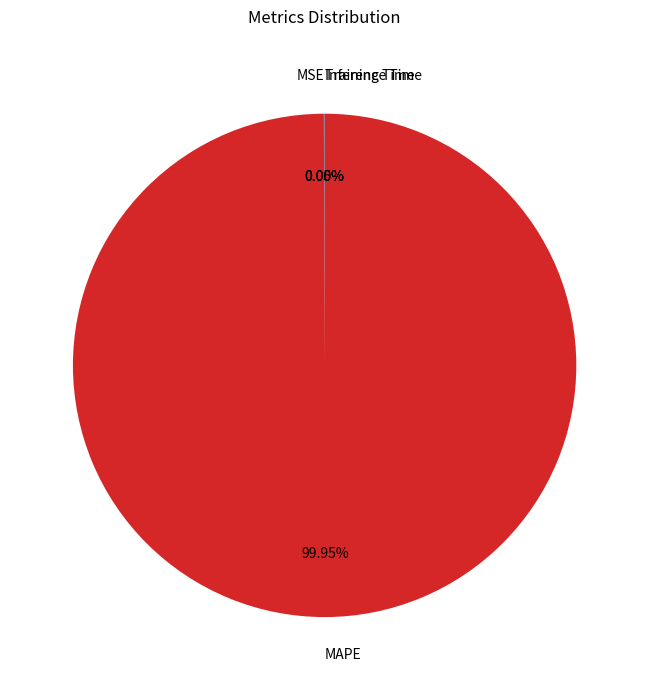

Is there any slice that represents more than half of the pie?

Yes